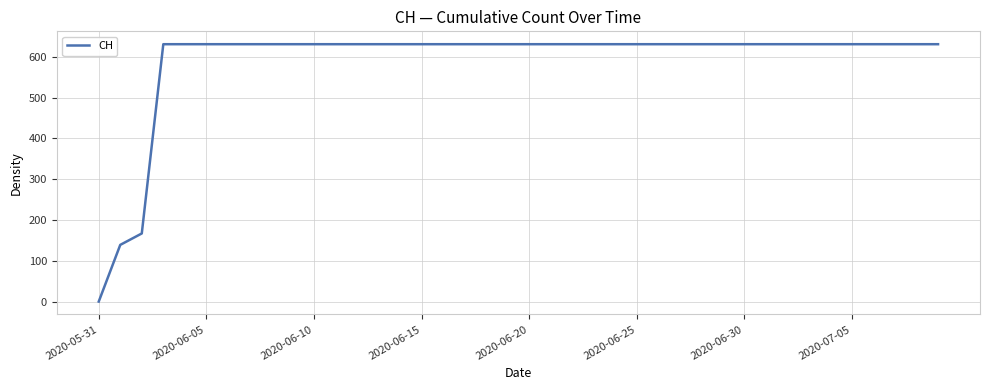

How many lines are shown in the chart?

1